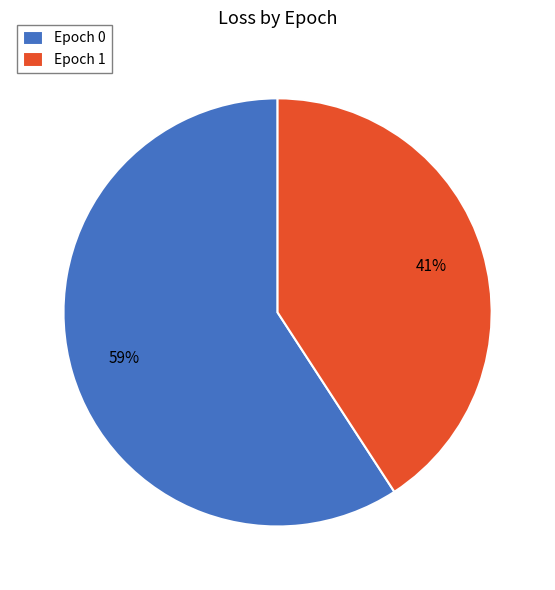

Which has a higher value, Epoch 1 or Epoch 0?

Epoch 0